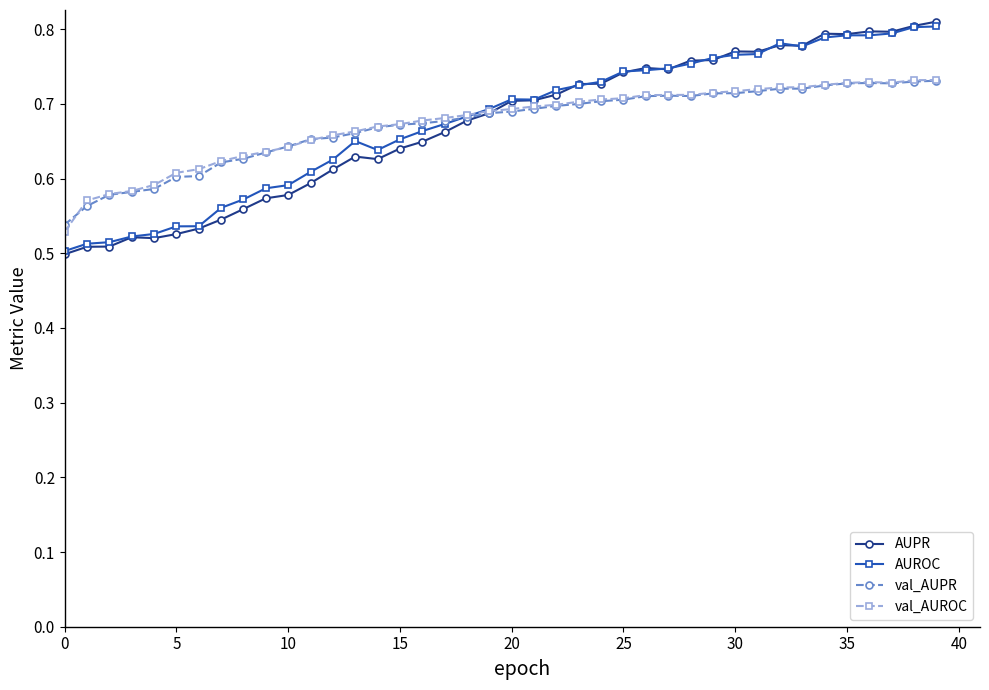

What are all the series names shown in the legend?

AUPR, AUROC, val_AUPR, val_AUROC